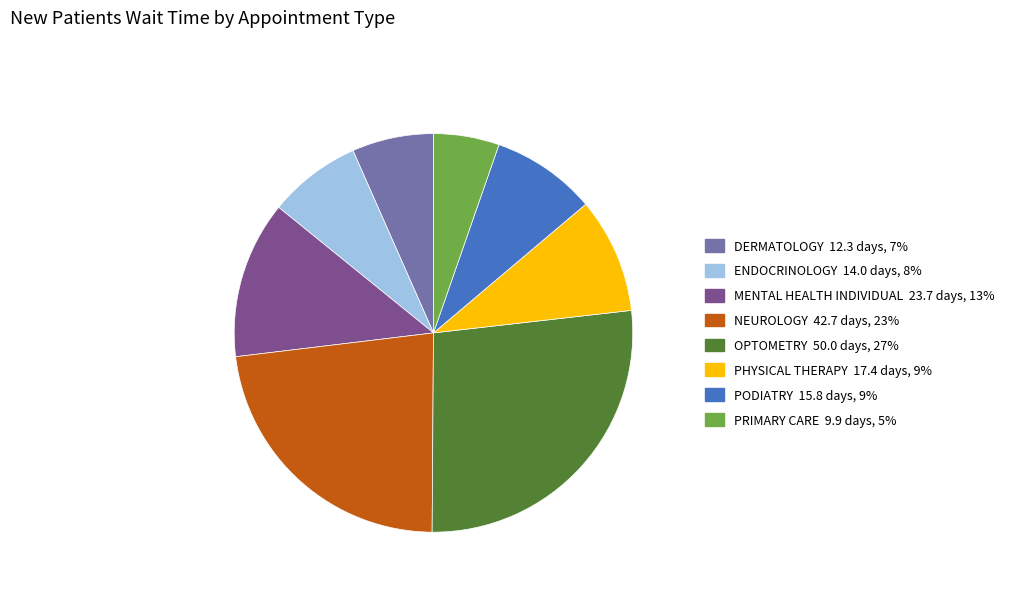

The NEUROLOGY slice represents 23% of the pie. True or false?

True